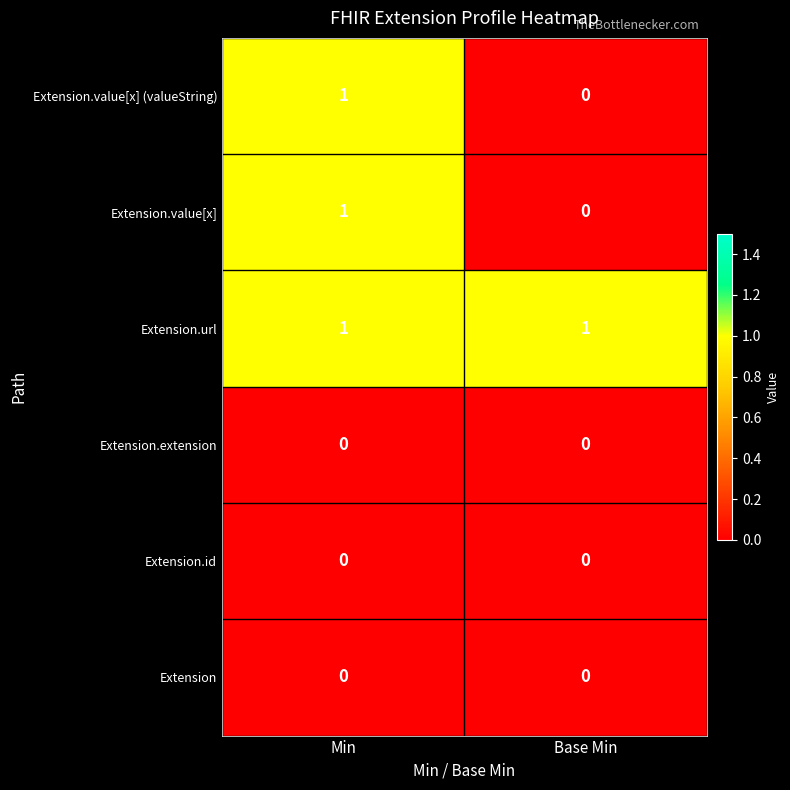

Reading left to right, list all the values displayed in this chart.

Extension.value[x] (valueString): Min=1	Base Min=0
Extension.value[x]: Min=1	Base Min=0
Extension.url: Min=1	Base Min=1
Extension.extension: Min=0	Base Min=0
Extension.id: Min=0	Base Min=0
Extension: Min=0	Base Min=0